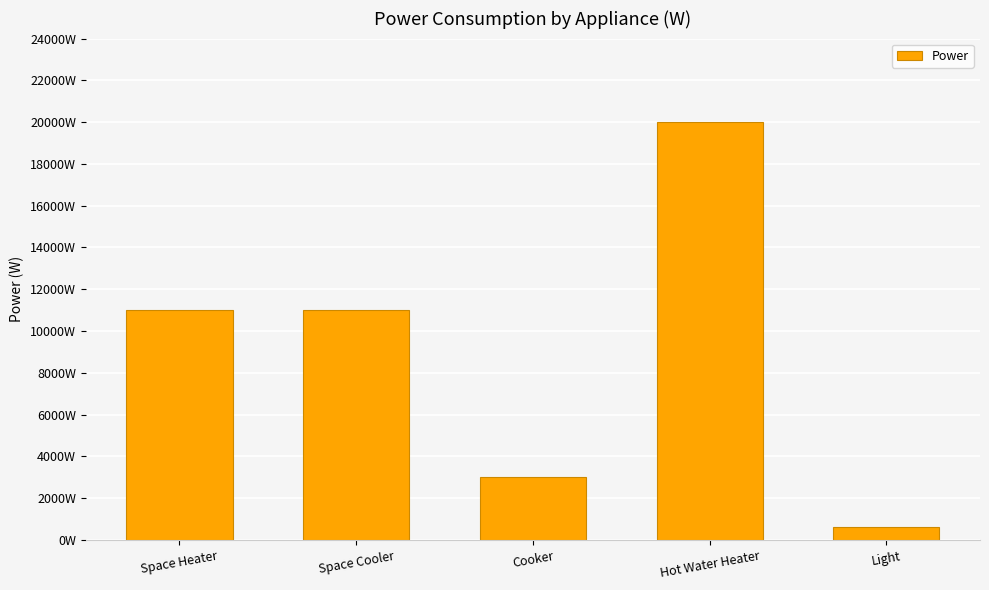

Which has a higher value, Space Heater or Hot Water Heater?

Hot Water Heater